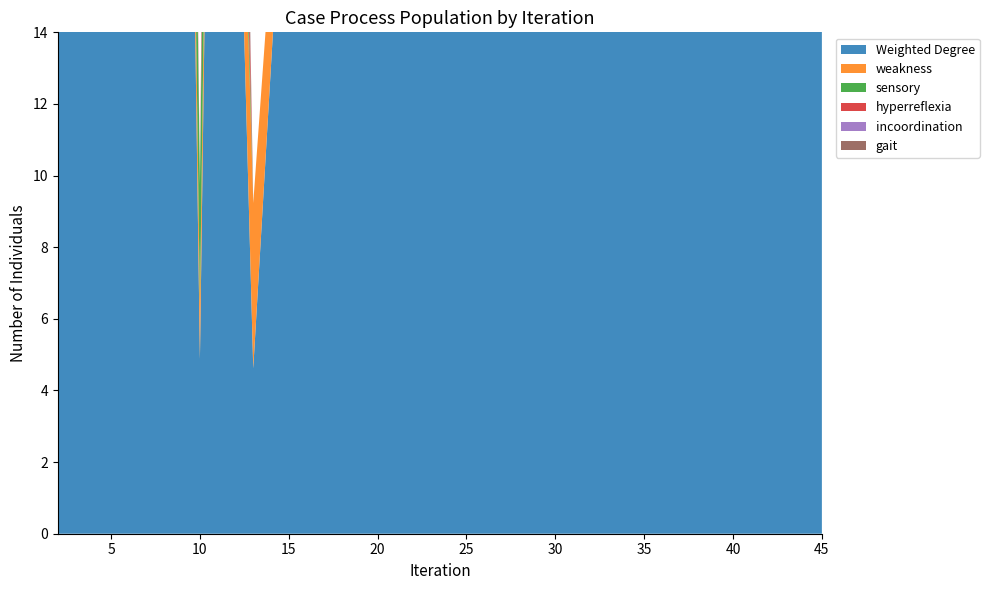

Reading right to left, what are all the values shown in this chart?

Weighted Degree: 3.5	3.4	2.1	3.9	4.0	4.6	3.8	3.6	2.9	2.2	0.5	4.1	0.5	7.4	3.7	3.3	3.3	3.6	5.7	5.4
weakness: 0.3	0.0	0.1	0.1	0.3	0.0	0.0	0.6	0.0	0.2	0.5	0.2	0.2	0.4	0.3	0.0	0.0	0.0	0.7	0.5
sensory: 0.0	0.5	0.0	0.3	0.7	0.2	1.0	0.6	0.0	0.0	0.0	0.7	0.3	0.5	0.3	0.5	0.5	0.8	0.9	0.0
hyperreflexia: 0.0	0.0	0.0	0.0	1.0	0.4	0.0	0.0	0.0	0.0	0.0	1.0	0.0	0.7	0.6	0.6	0.0	0.0	1.0	1.0
incoordination: 0.7	0.1	0.0	0.1	0.3	0.9	0.3	0.9	0.1	0.0	0.0	0.1	0.0	0.3	0.7	0.1	0.1	0.1	0.0	0.4
gait: 0.5	0.0	0.0	0.5	0.5	0.5	0.5	0.5	0.5	0.0	0.0	0.5	0.0	0.5	0.5	0.5	0.5	0.5	0.0	0.5